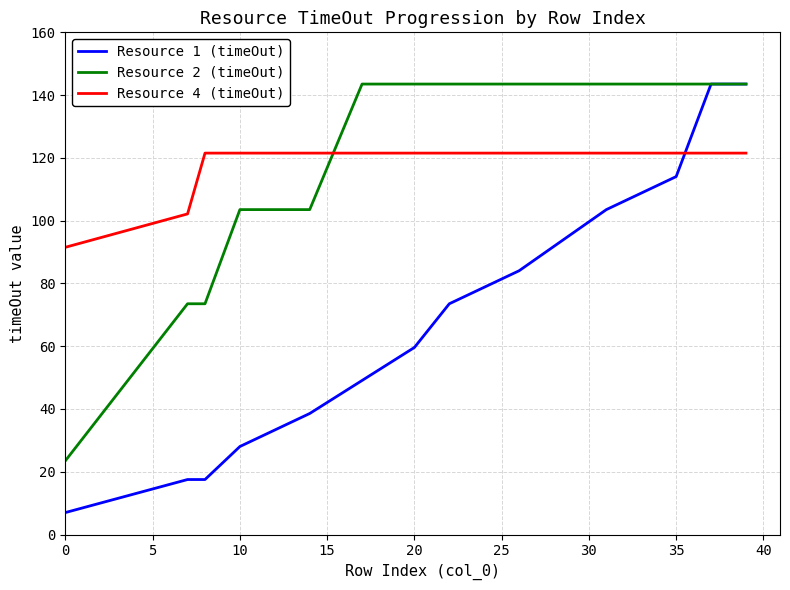

Which series has the largest range (max minus min)?

Resource 1 (timeOut)